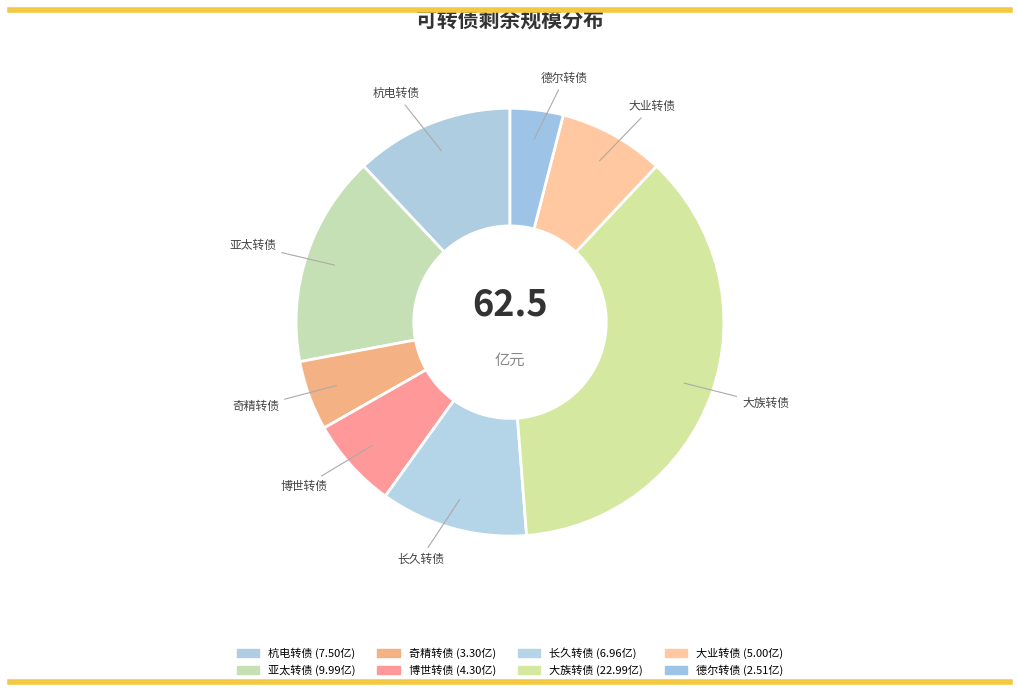

To the nearest percent, what percentage of the pie is 大业转债?

8%